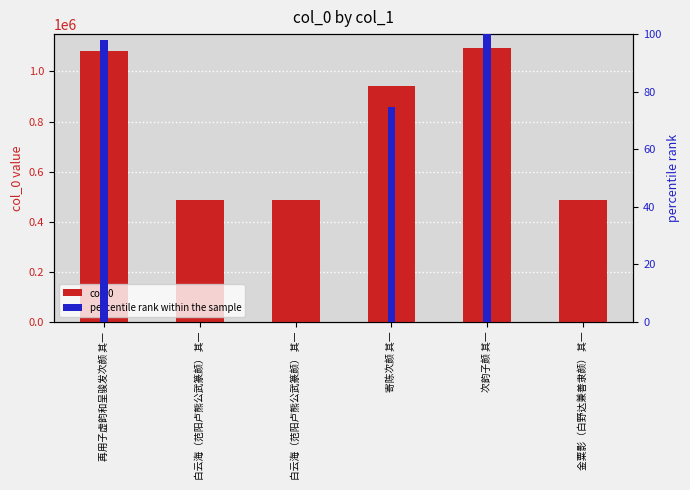

What is the minimum value for col_0?

486168.0